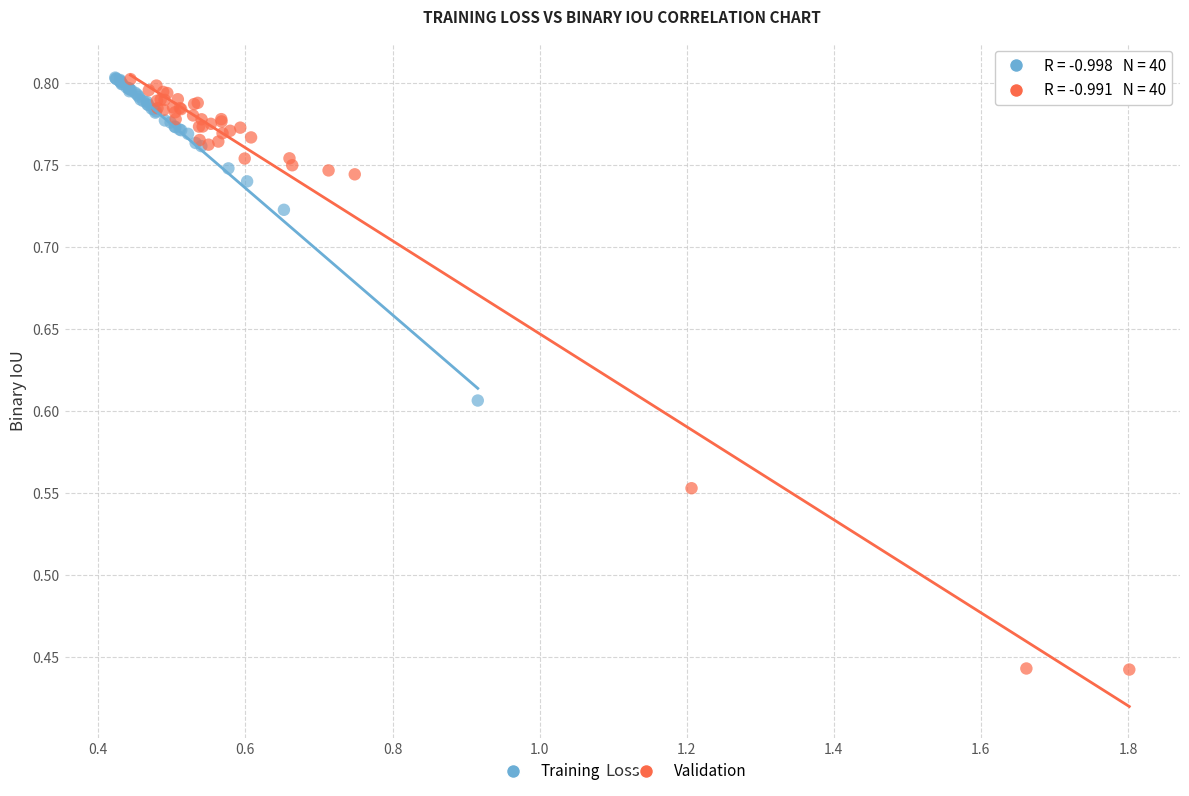

Which series contains the lowest Y value?

Validation